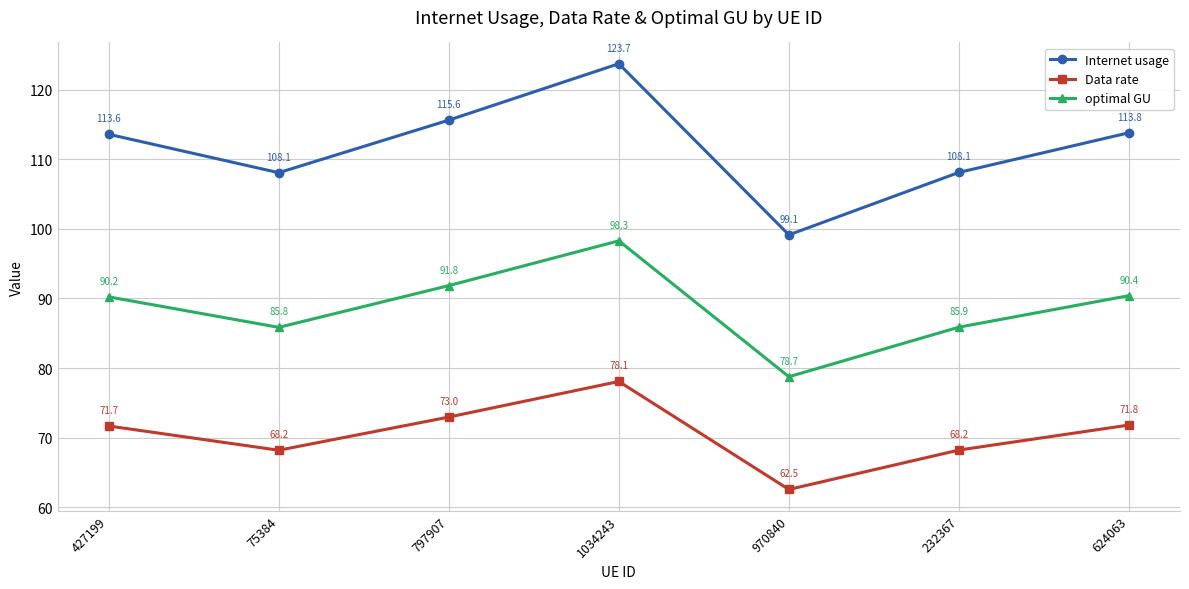

True or false: Internet usage has more than 1 points higher than both neighbors.

False